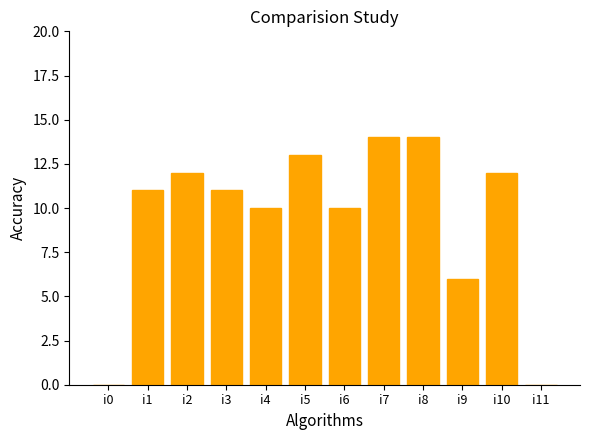

Approximately how many times larger is the value at i10 compared to i9?

2.0